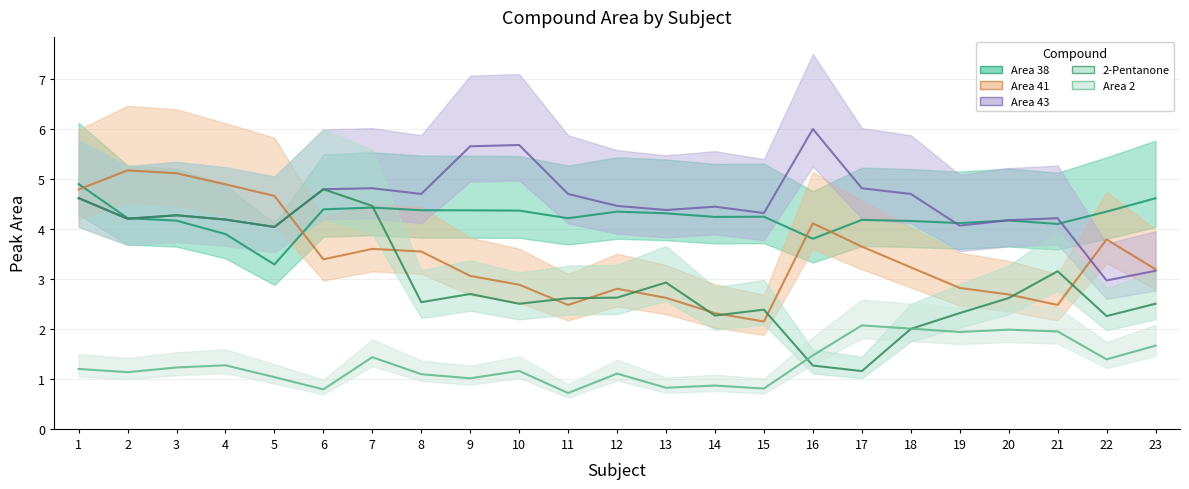

How many interior local valleys does the 2-Pentanone series have?

7